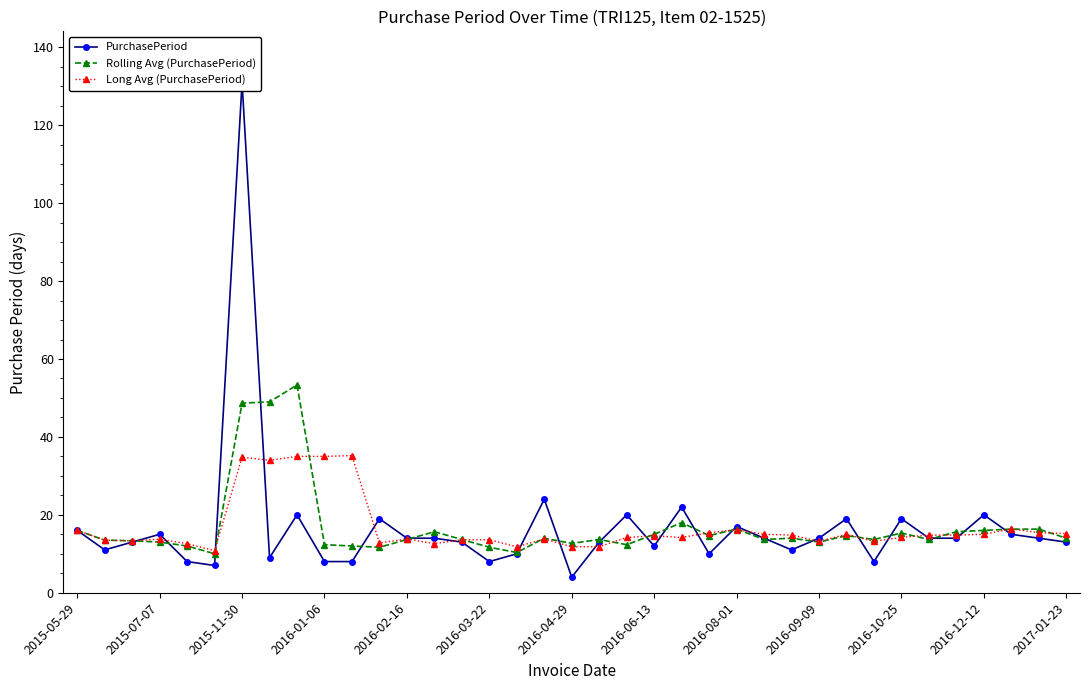

True or false: Long Avg (PurchasePeriod) has more than 2 points higher than both neighbors.

True